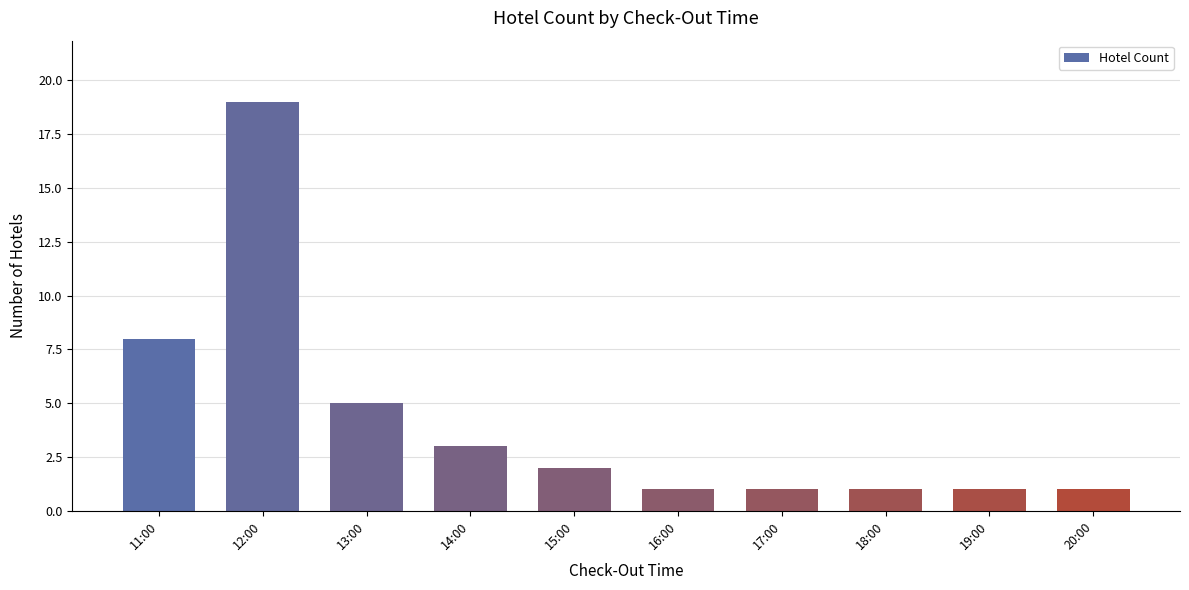

How many data points does each series have?

10